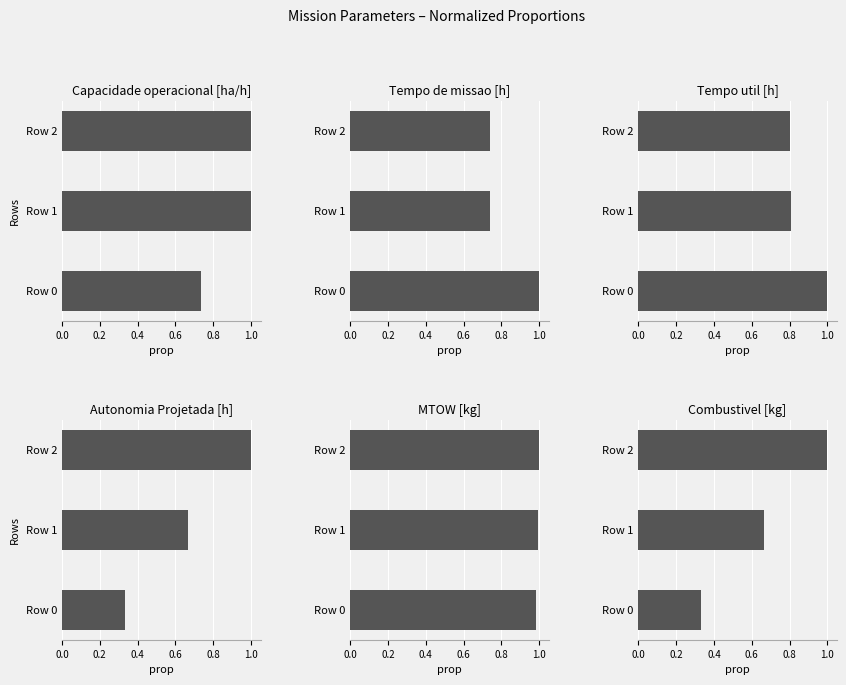

What is the value of the Tempo util [h] bar at the 2nd from the left?

0.8